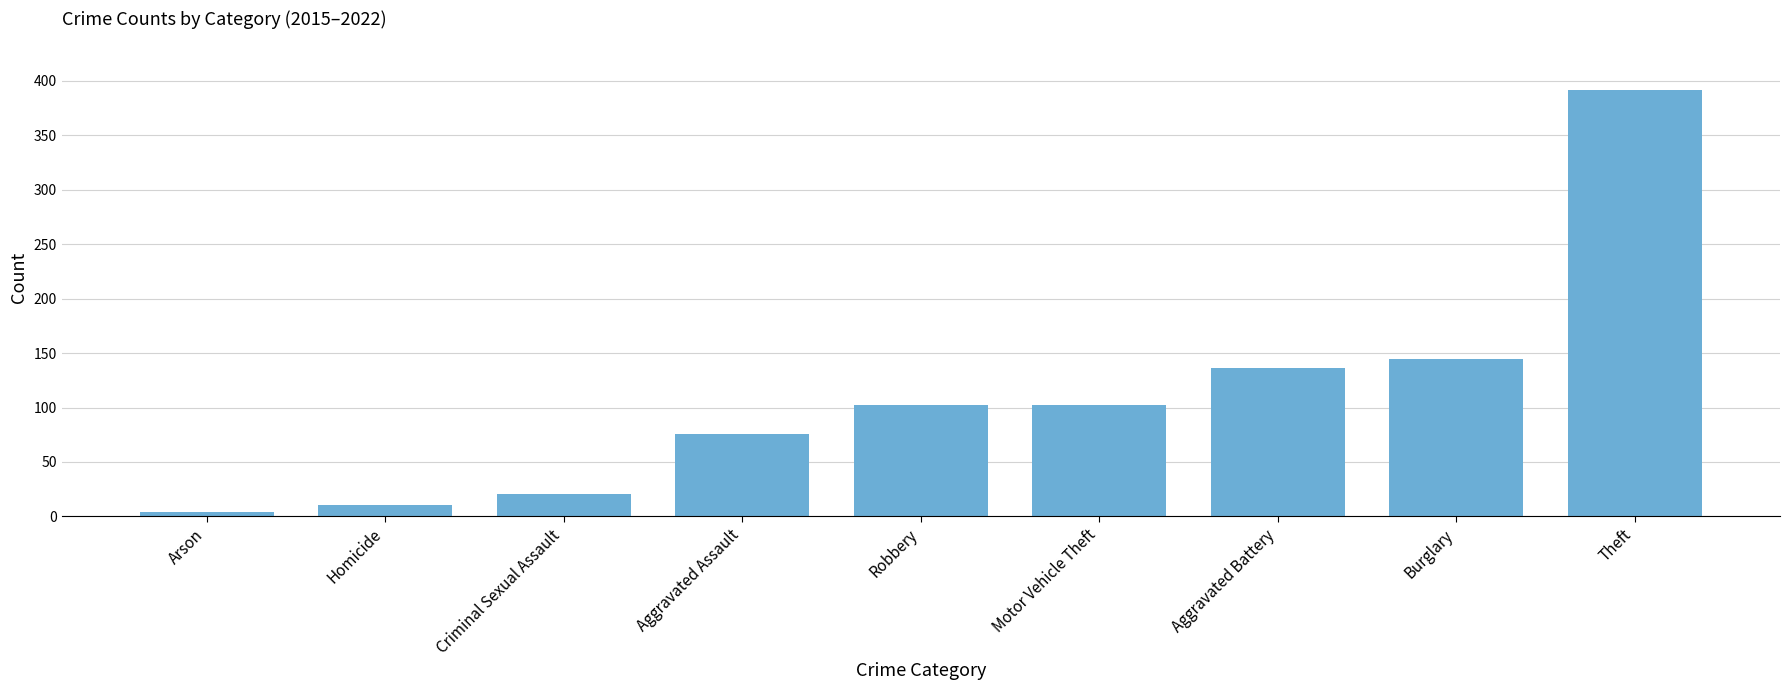

What is the label of the 4th bar from the left?

Aggravated Assault